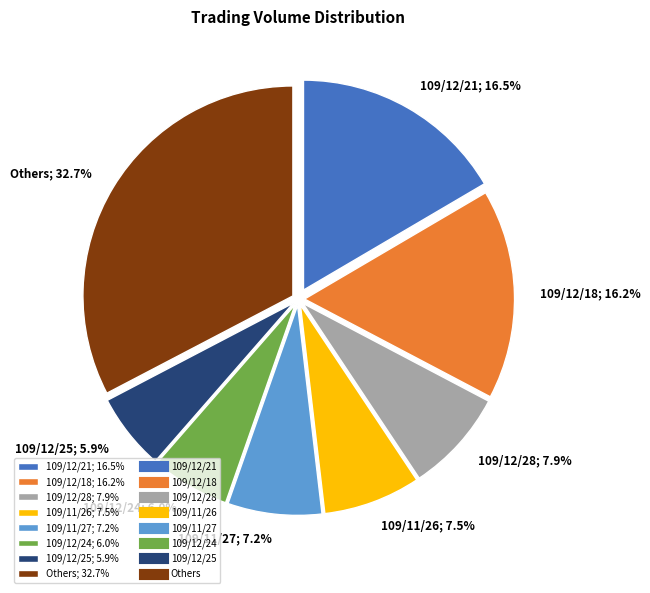

How much of the chart is everything except 109/11/27; 7.2%?

92.8%